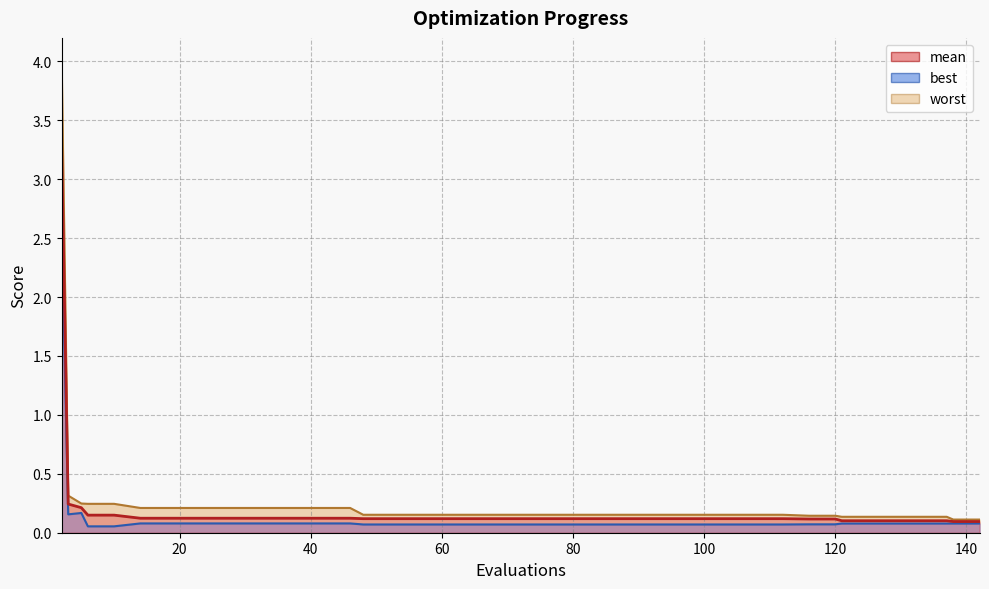

True or false: mean and best cross at least once.

False